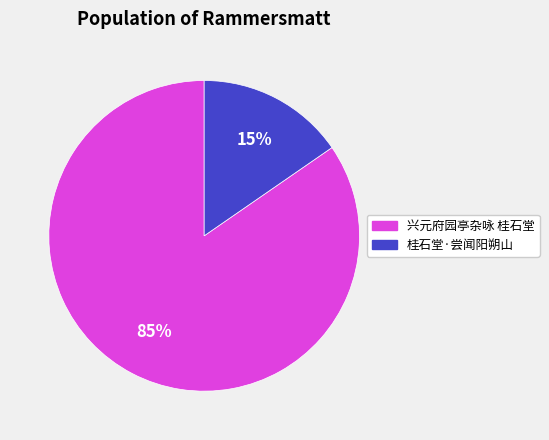

Do 桂石堂·尝闻阳朔山 and 兴元府园亭杂咏 桂石堂 together represent more than half of the pie?

Yes